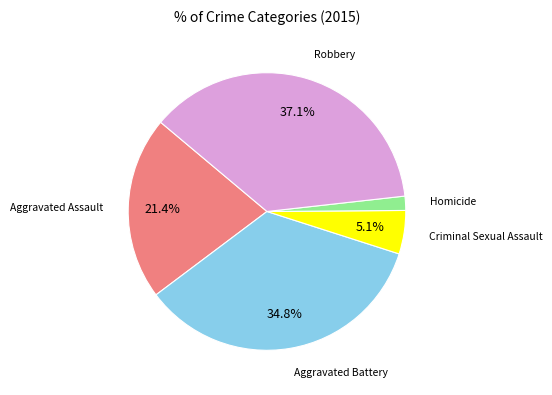

Count the number of slices in the pie.

5